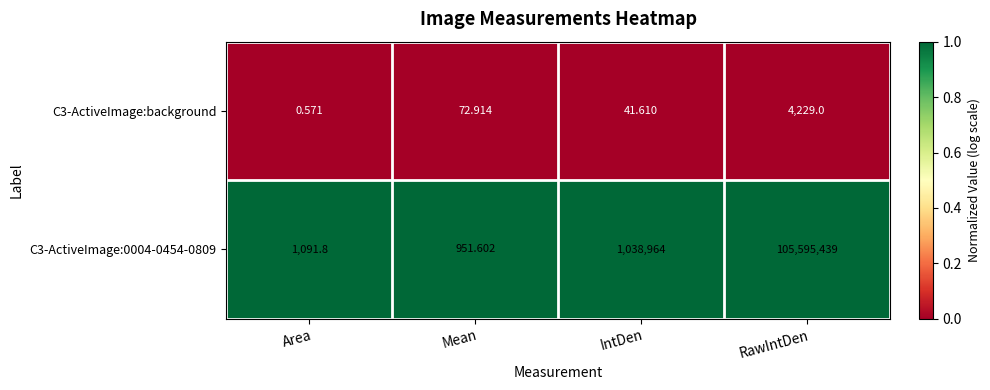

Rank the categories by C3-ActiveImage:background value from lowest to highest.

Area, IntDen, Mean, RawIntDen